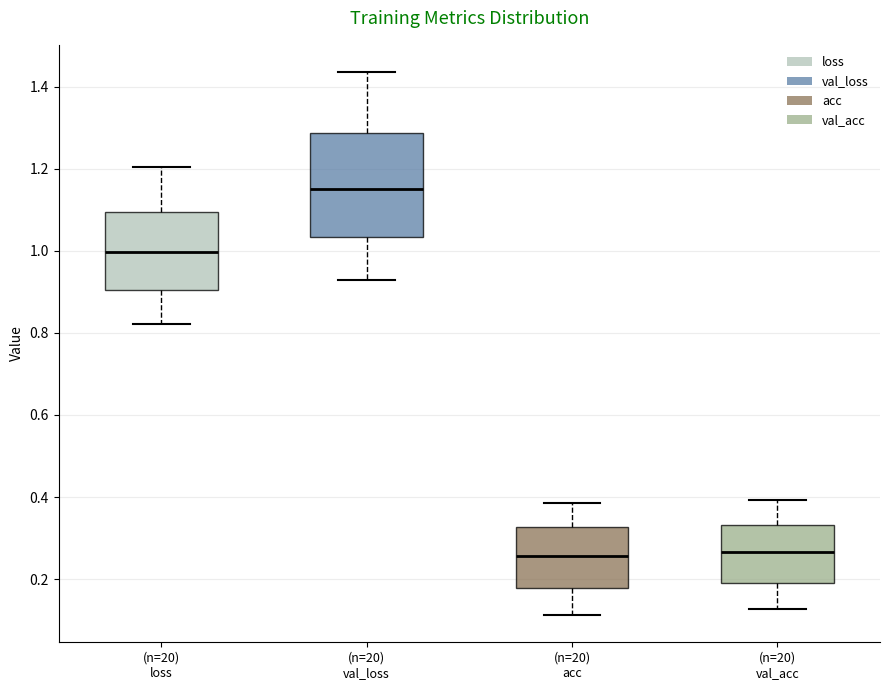

Comparing the boxes themselves (not the whiskers), which one is the tallest?

(n=20) val_loss